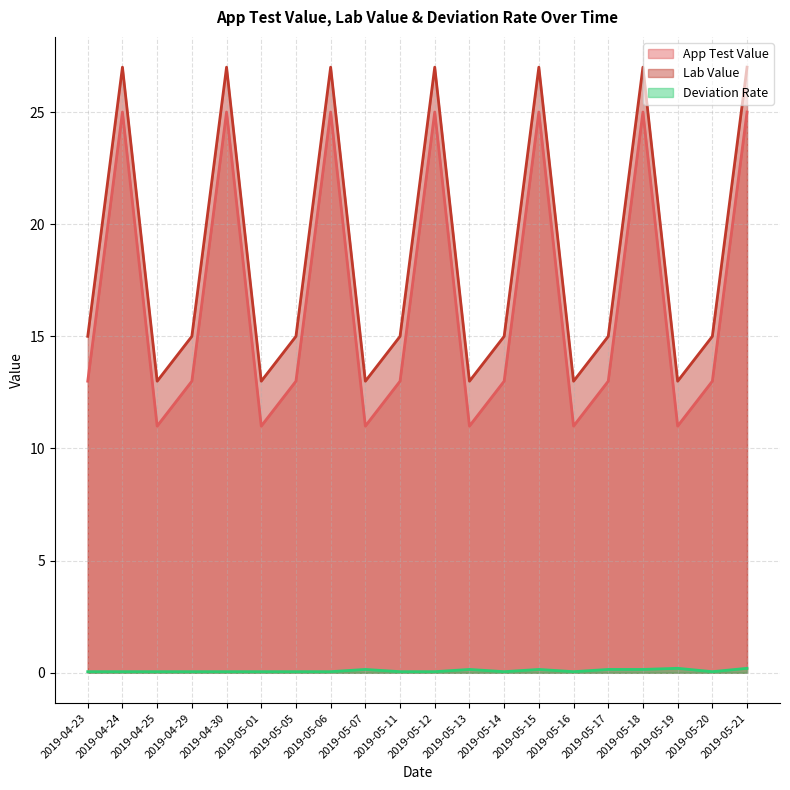

Which series has the largest total across all categories?

Lab Value